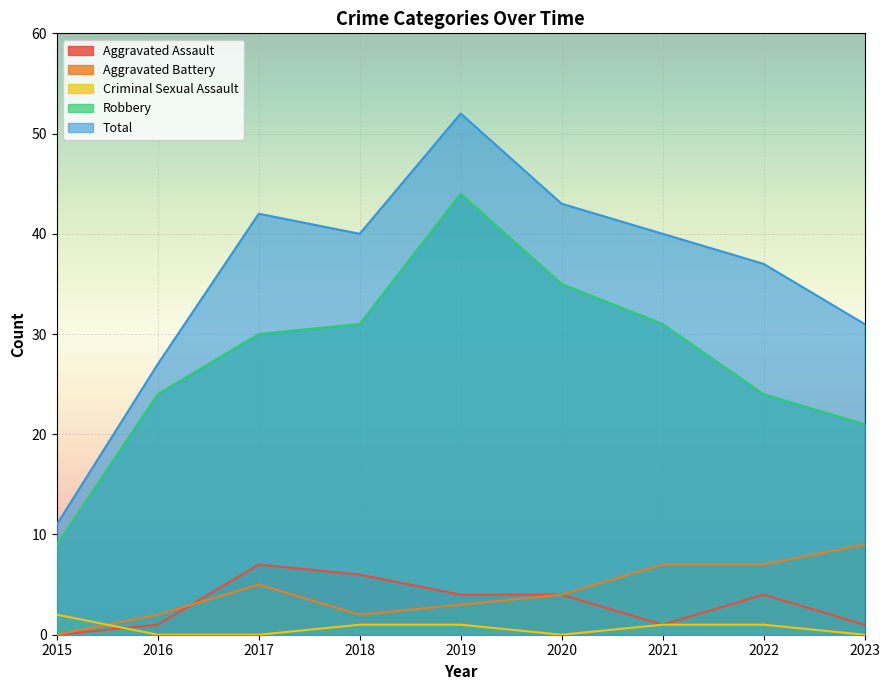

Reading right to left, transcribe all the data shown in this chart.

Aggravated Assault: 1	4	1	4	4	6	7	1	0
Aggravated Battery: 9	7	7	4	3	2	5	2	0
Criminal Sexual Assault: 0	1	1	0	1	1	0	0	2
Robbery: 21	24	31	35	44	31	30	24	9
Total: 31	37	40	43	52	40	42	27	11